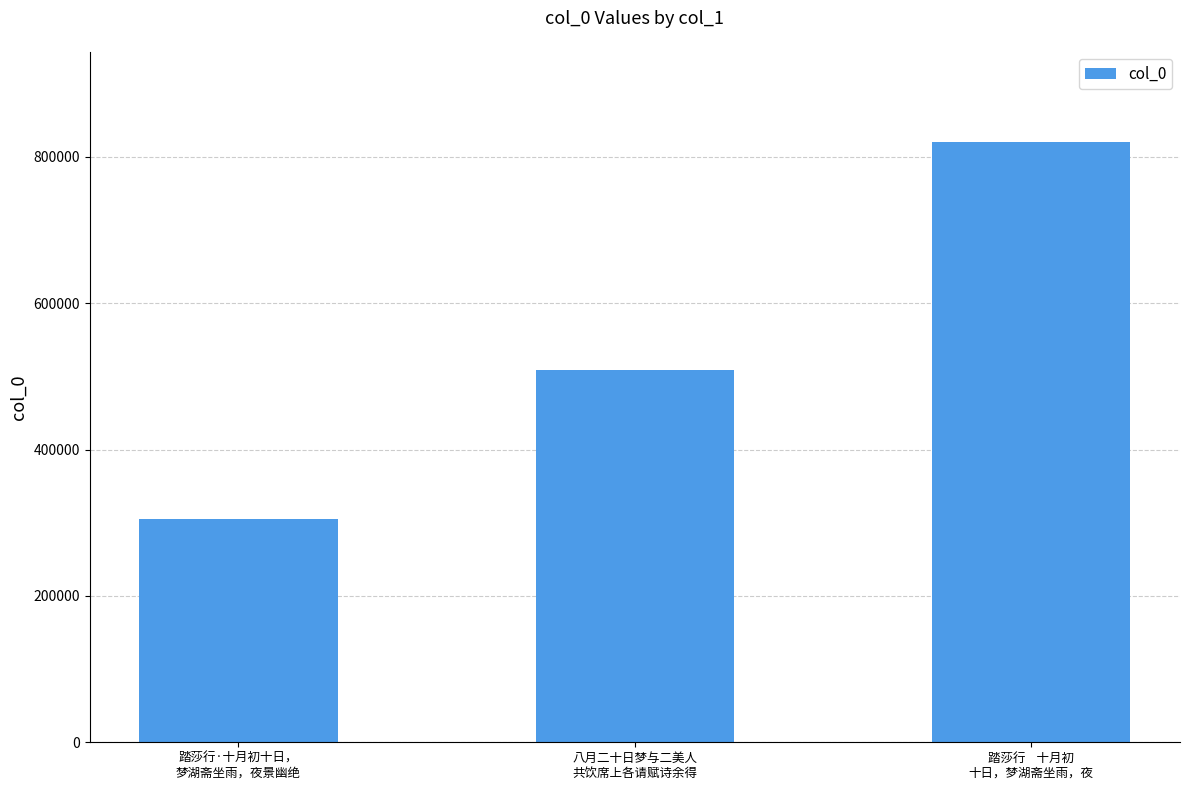

How many series are shown in this chart?

1